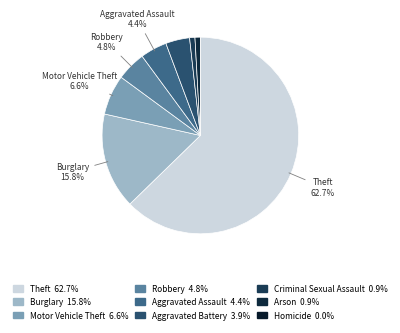

Which category accounts for the majority?

Theft